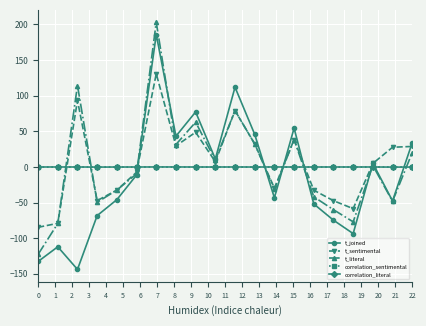

How many data points in correlation_literal are less than 0?

12